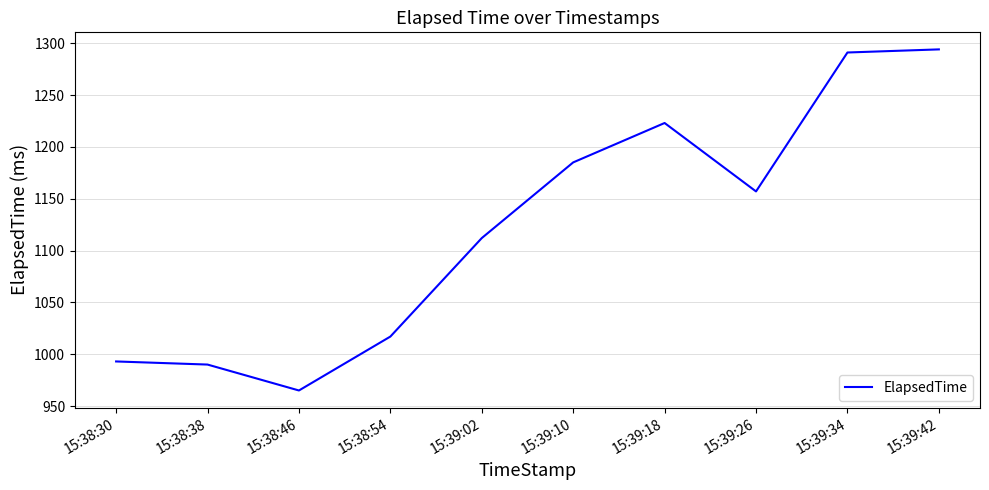

What is the approximate value at 15:38:30?

993